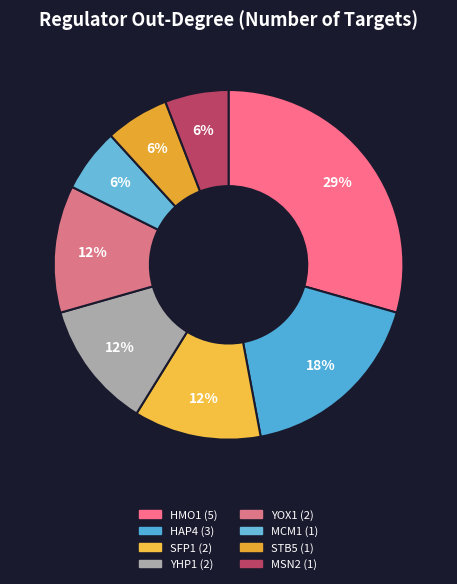

The MCM1 slice represents 14% of the pie. True or false?

False